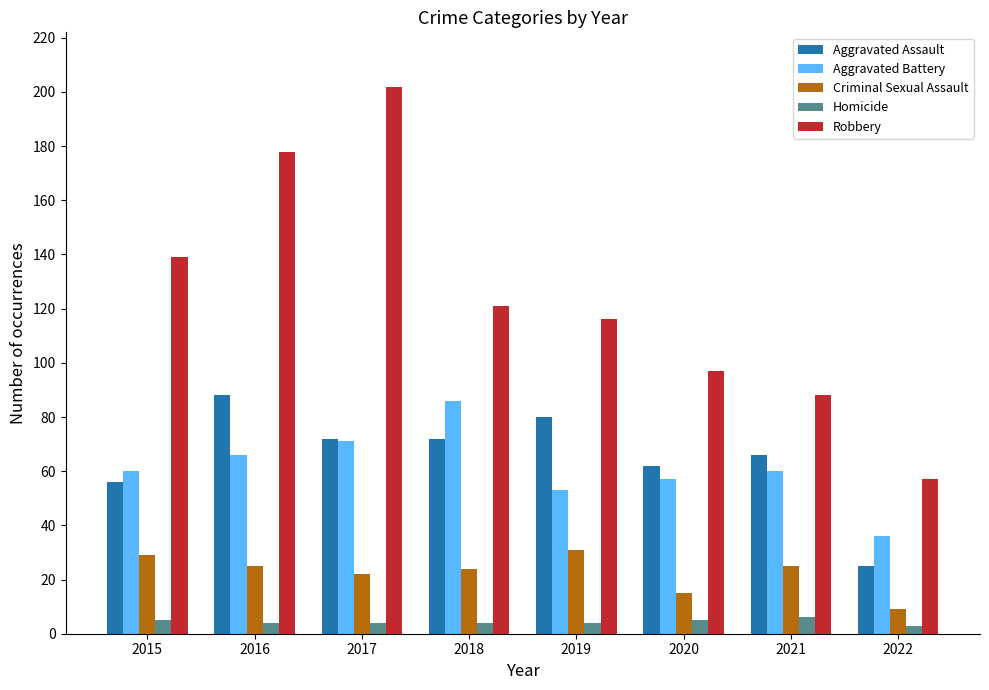

Which series has the widest spread of values?

Robbery